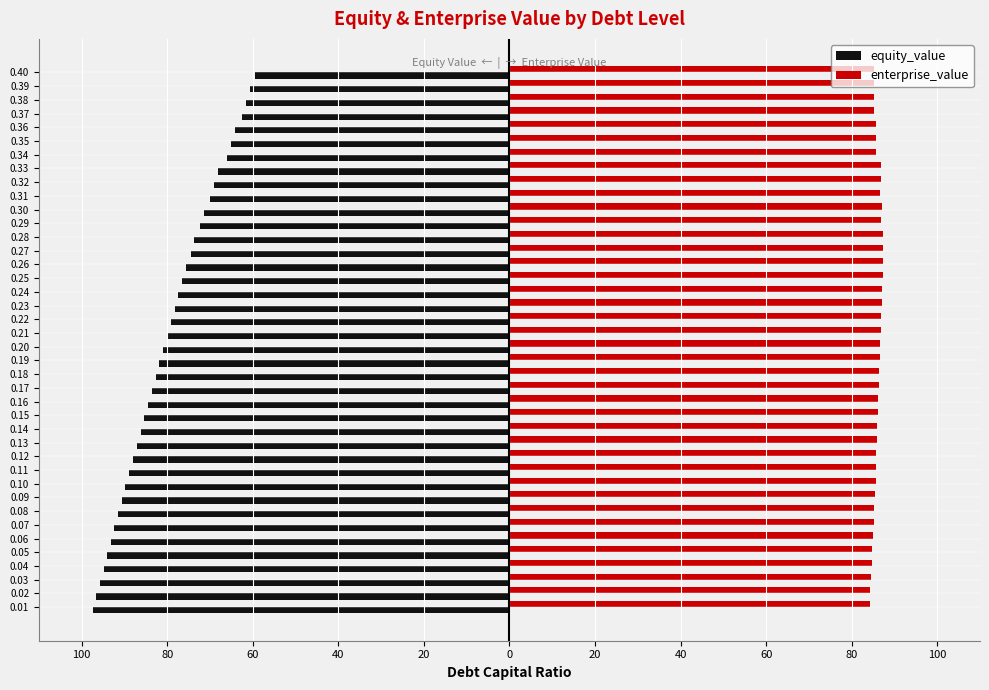

What are all the series names shown in the legend?

equity_value, enterprise_value